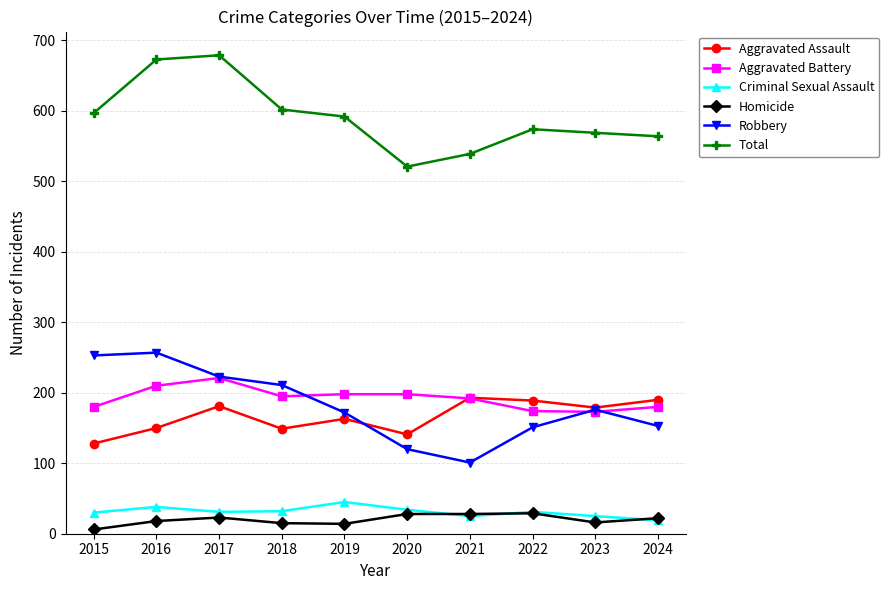

How many values in the Aggravated Assault series are below 179?

5